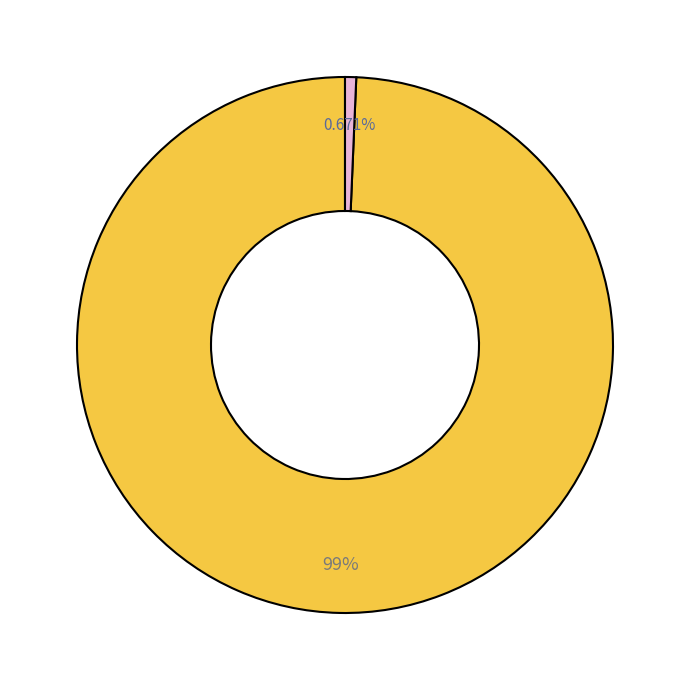

Does any single category account for the majority?

Yes